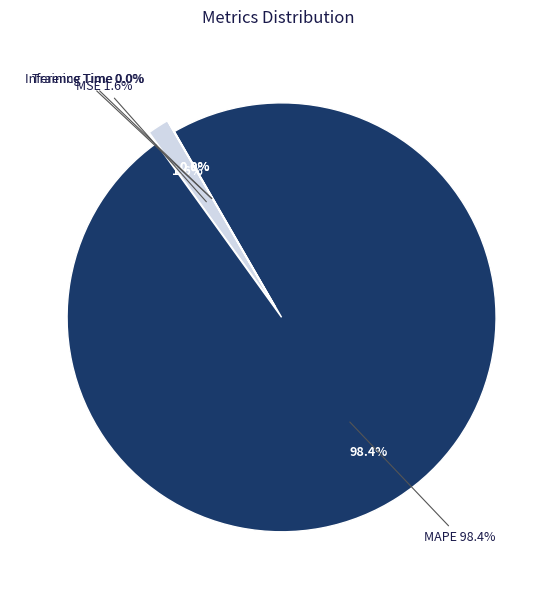

Count the number of slices in the pie.

4